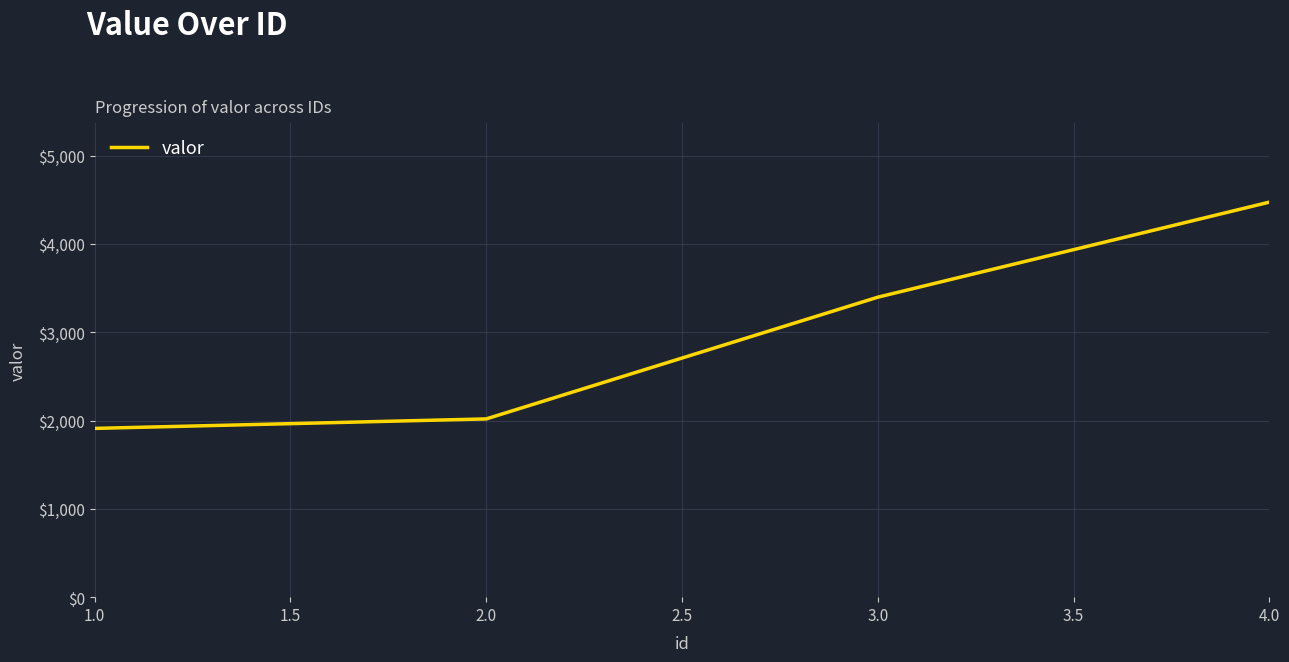

What is the minimum value shown in the chart?

1911.0